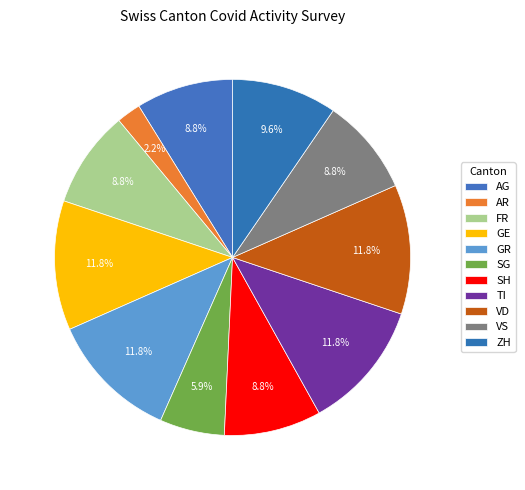

How many segments does this pie chart have?

11